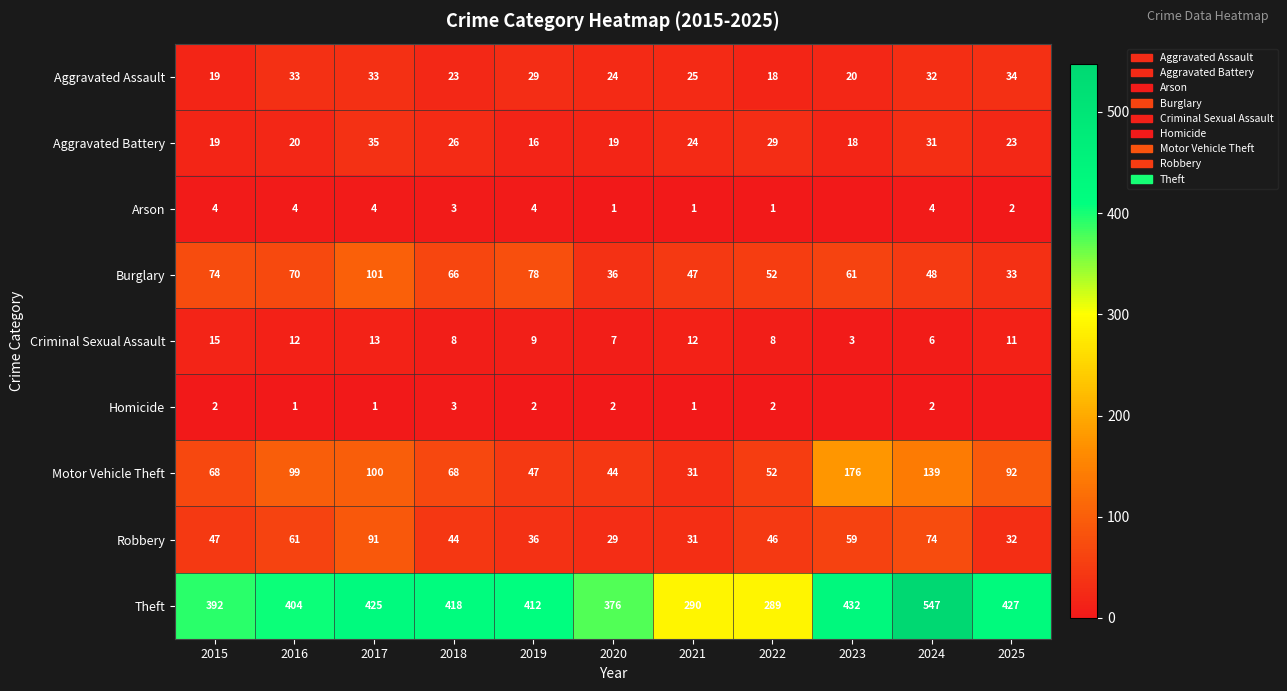

What is the average value of the Theft series?

401